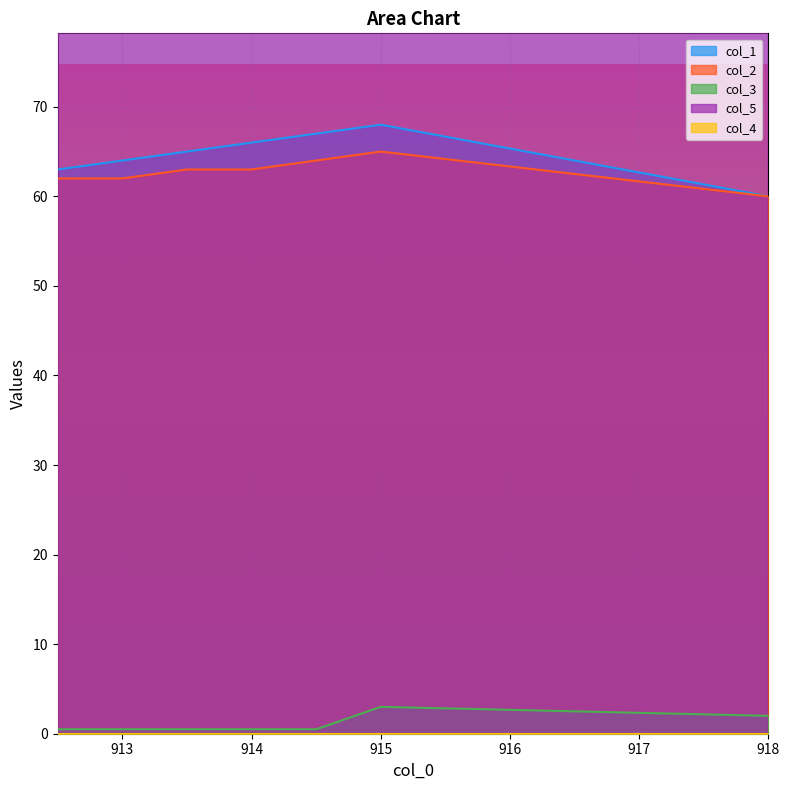

Reading right to left, transcribe all the data shown in this chart.

col_1: 60.0	68.0	67.0	66.0	65.0	64.0	63.0
col_2: 60.0	65.0	64.0	63.0	63.0	62.0	62.0
col_3: 2.0	3.0	0.5	0.5	0.5	0.5	0.5
col_5: 219.0	218.0	217.0	217.0	217.0	217.0	217.0